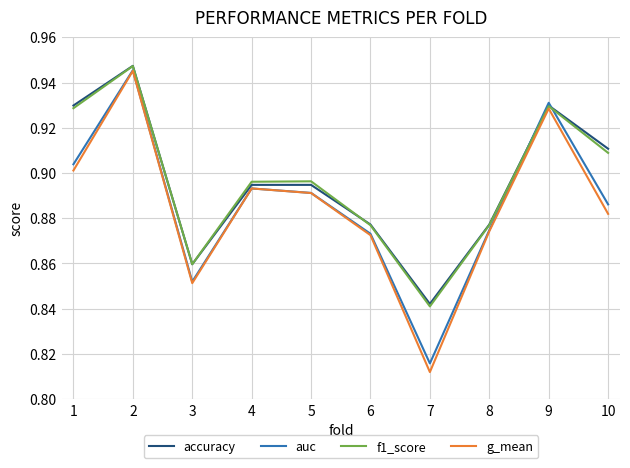

What is the total value across all series at 1?

3.7